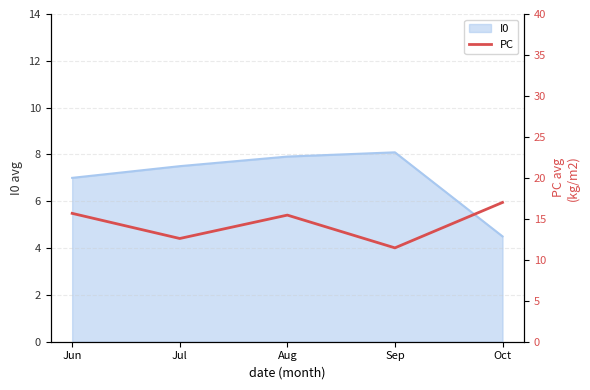

True or false: I0 has a value of 7.0 at Jun.

True